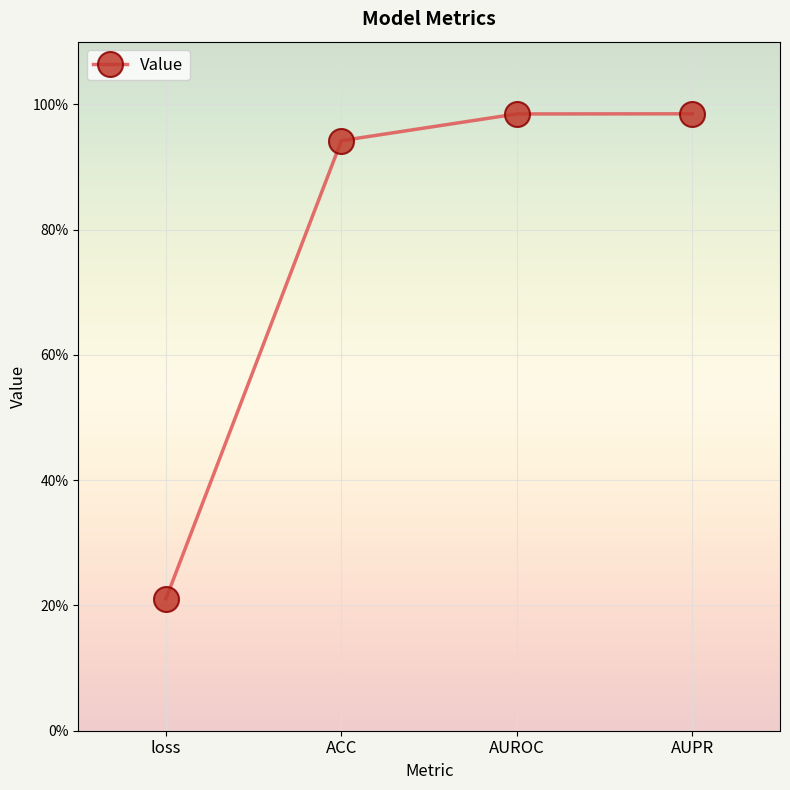

Between AUROC and ACC, which is larger?

AUROC